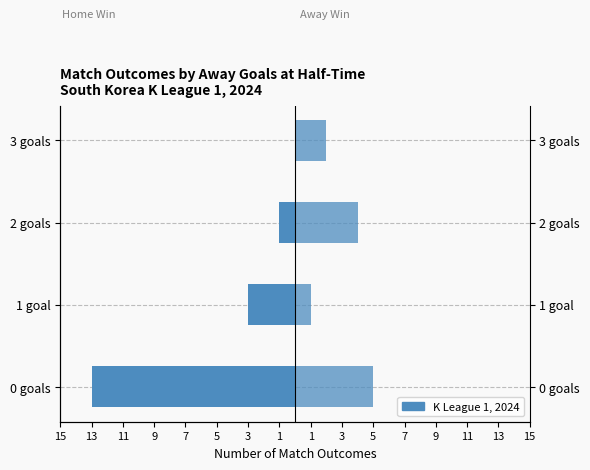

Read the Away Win value at 1 goal.

1